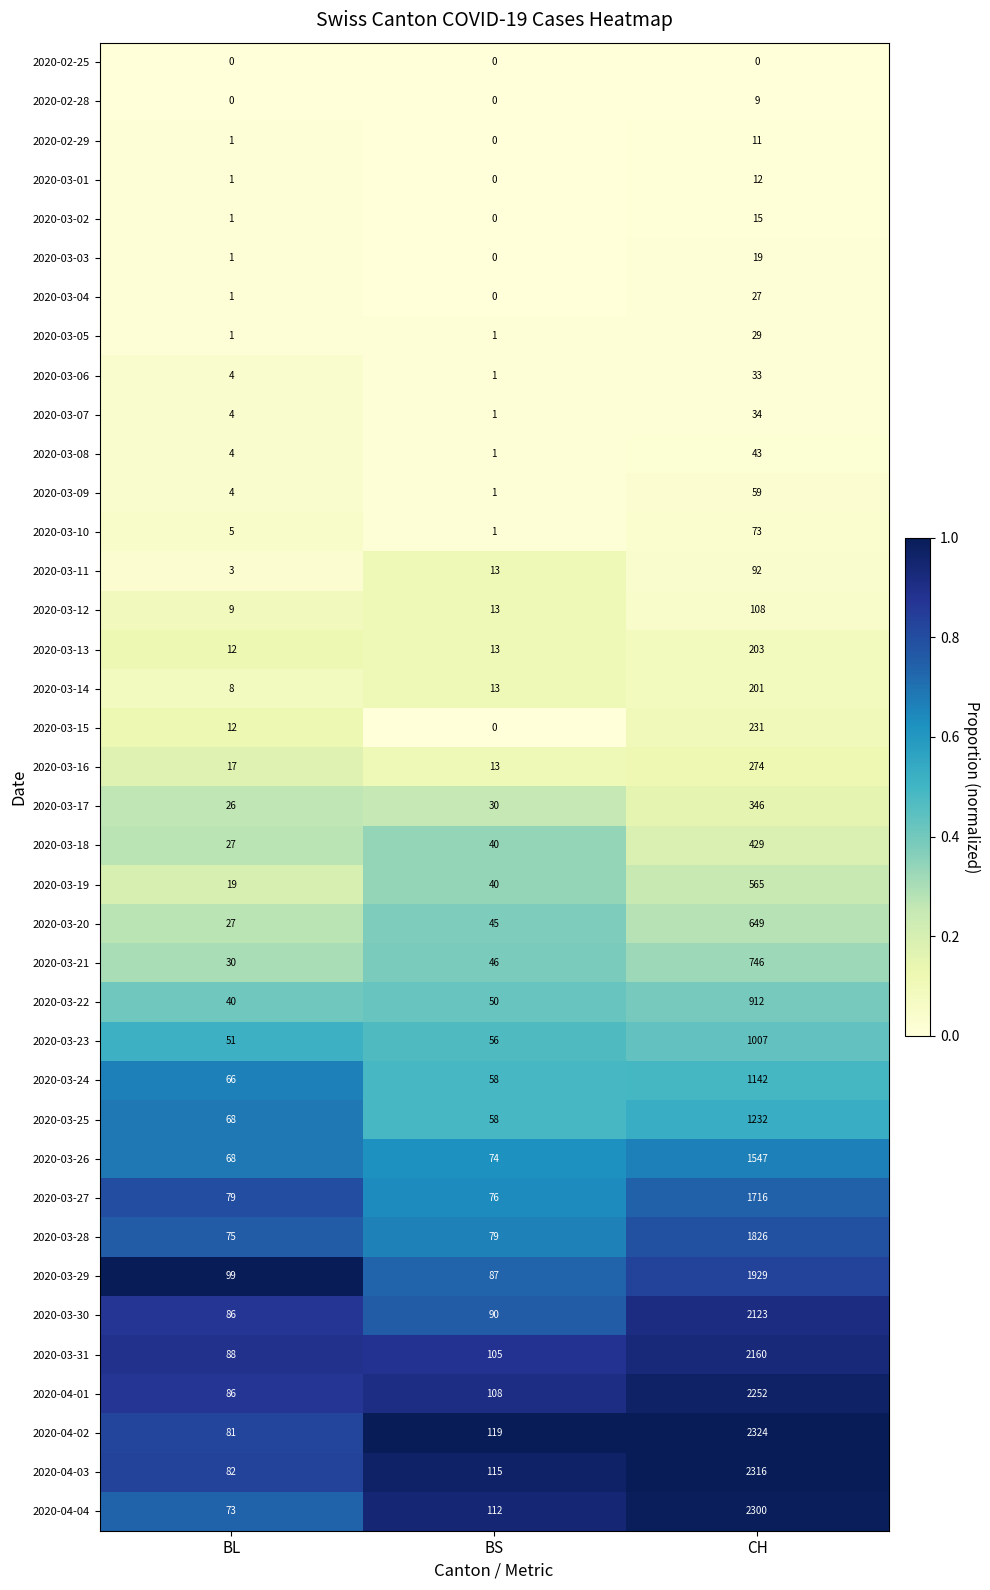

What is the greatest value displayed?

2324